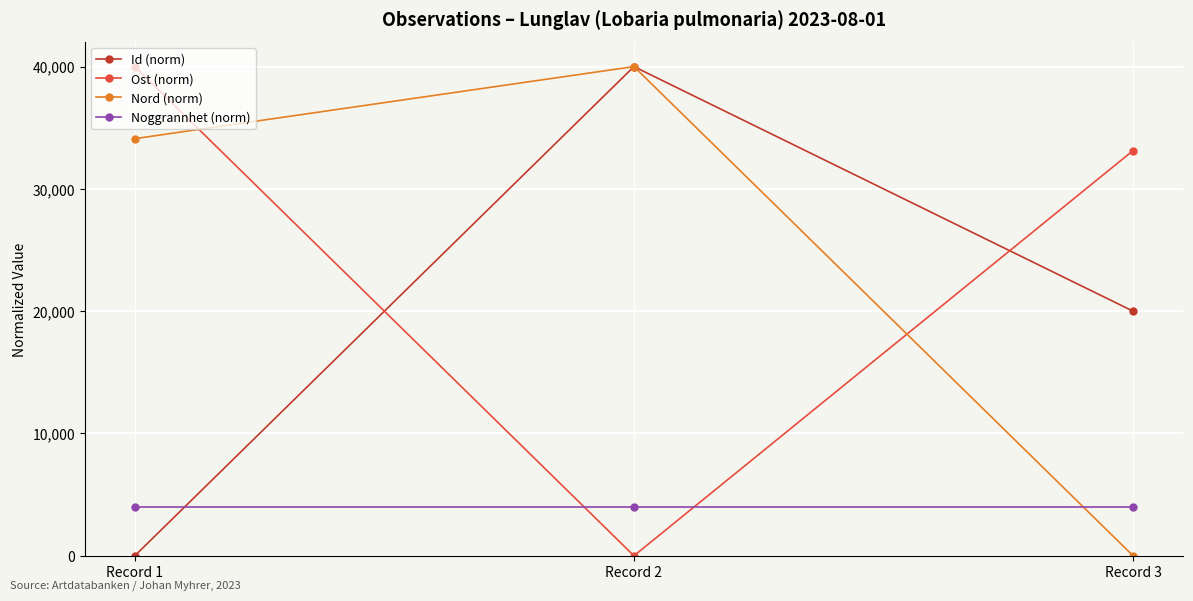

The value of Noggrannhet (norm) at Record 2 is 5291.9. True or false?

False